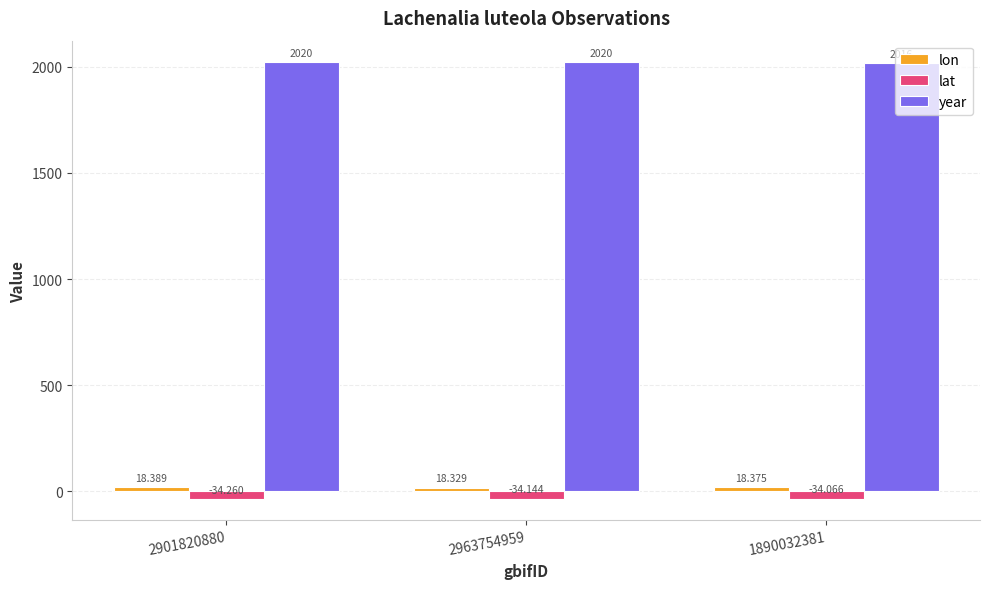

The year series shows 2020.0 at 2901820880. True or false?

True